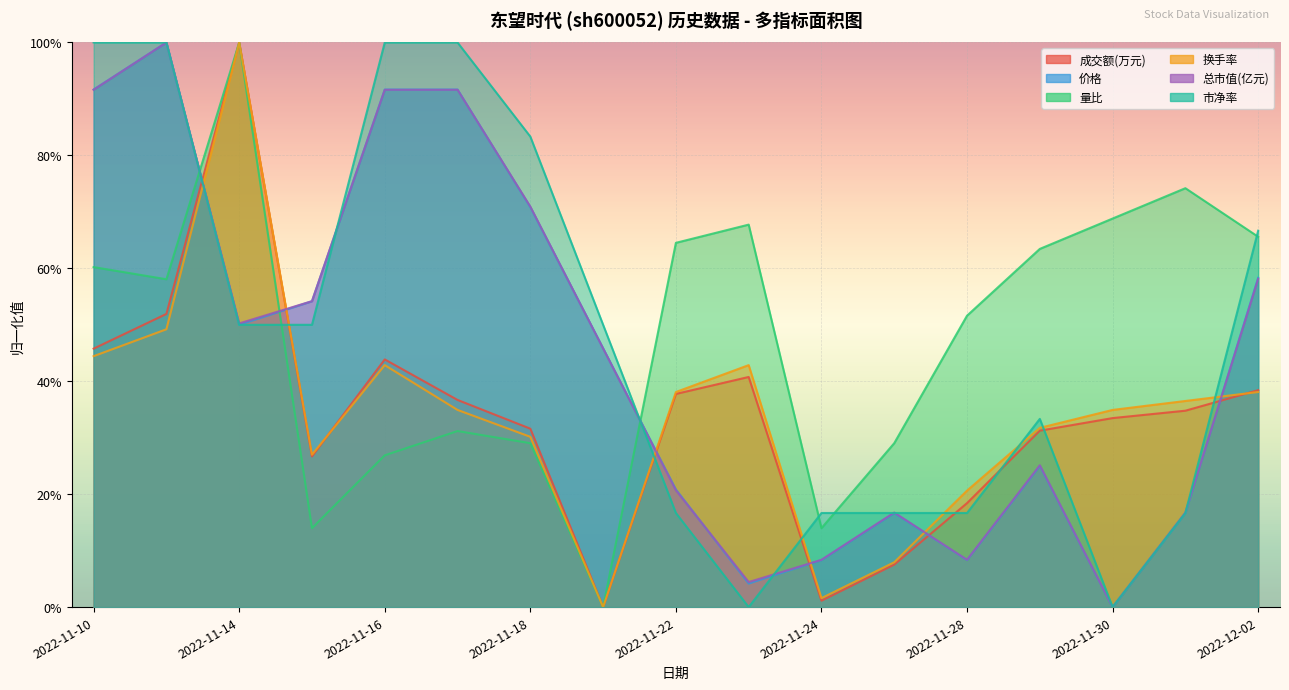

Is it true that 换手率 equals 0.5 at 2022-11-29?

False